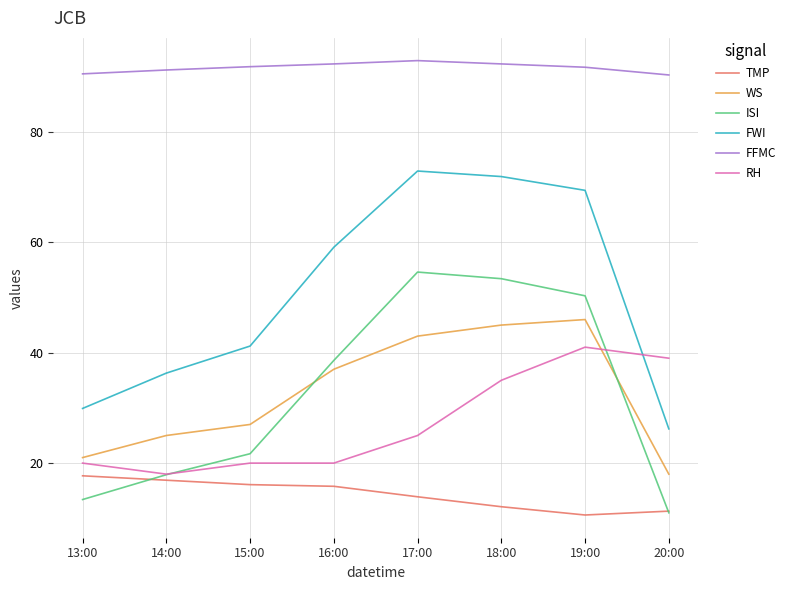

True or false: FWI has more than 1 interior local peaks.

False